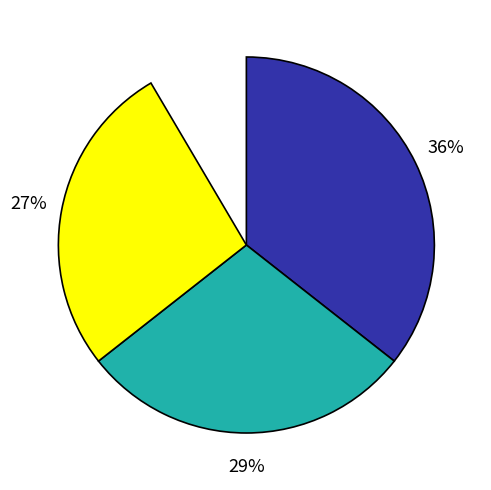

Approximately how many times larger is the value at Aggravated Battery compared to Robbery?

1.1